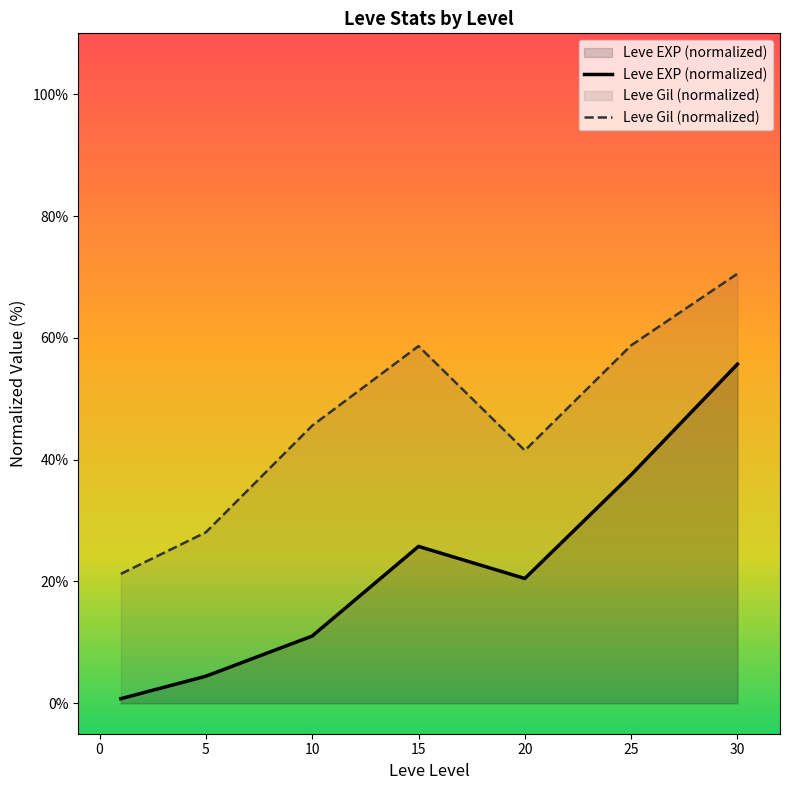

What is the spread (max minus min) of values at 5?

23.6